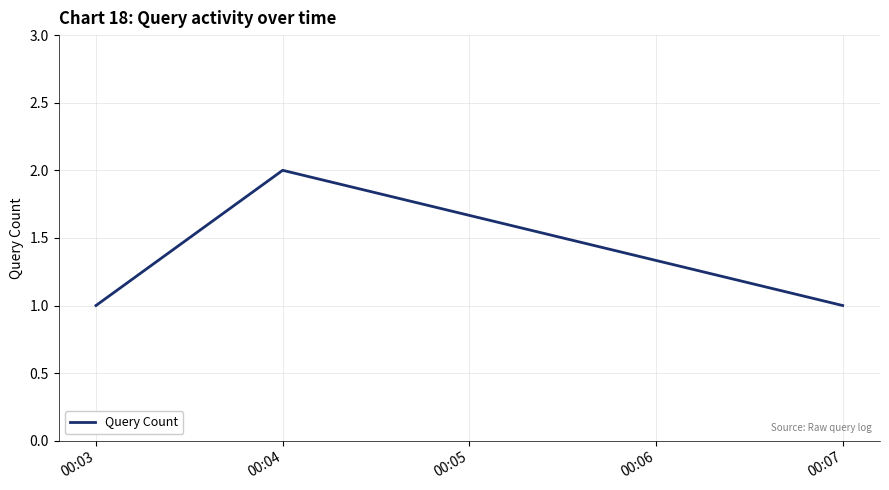

What is the minimum value shown in the chart?

1